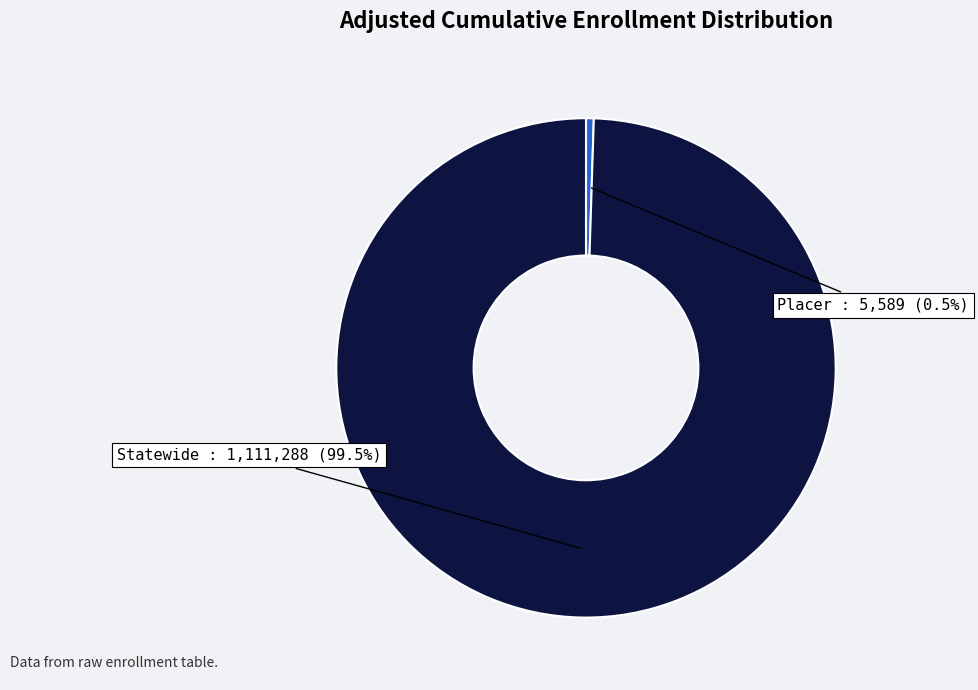

How many segments does this pie chart have?

2